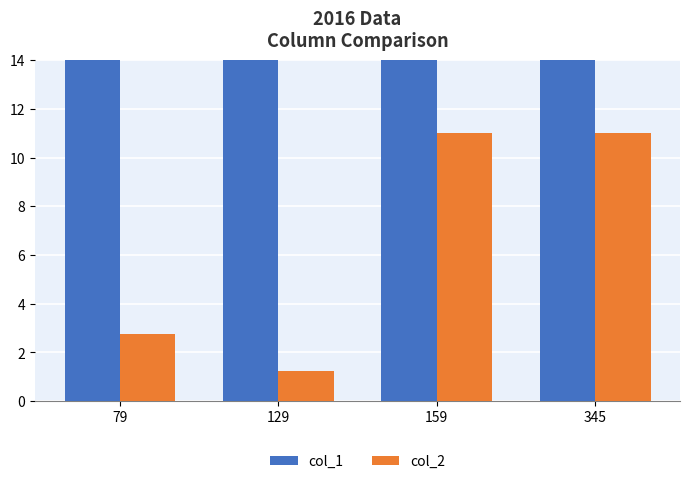

What is the average value of the col_2 series?

6.5